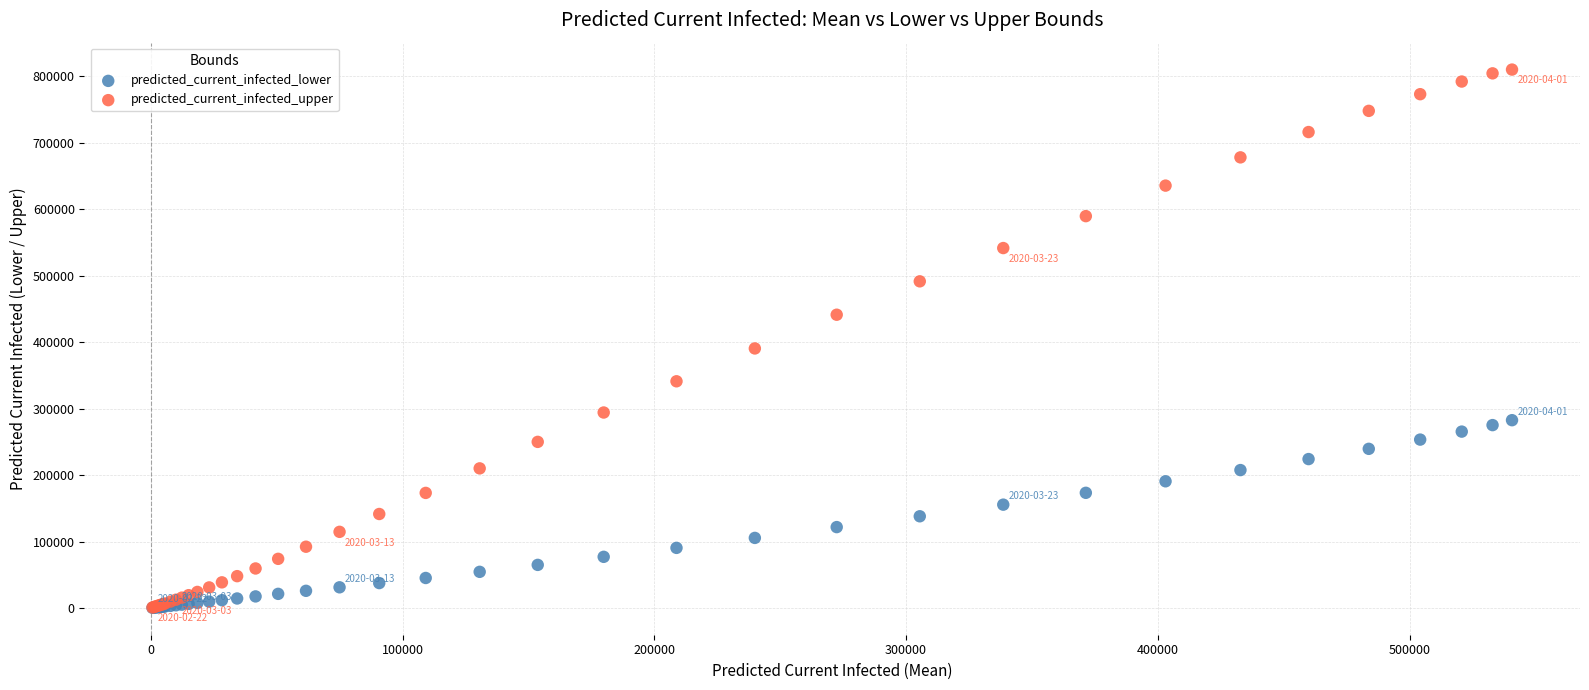

In the predicted_current_infected_upper series, what Y value is closest to 405427?

390505